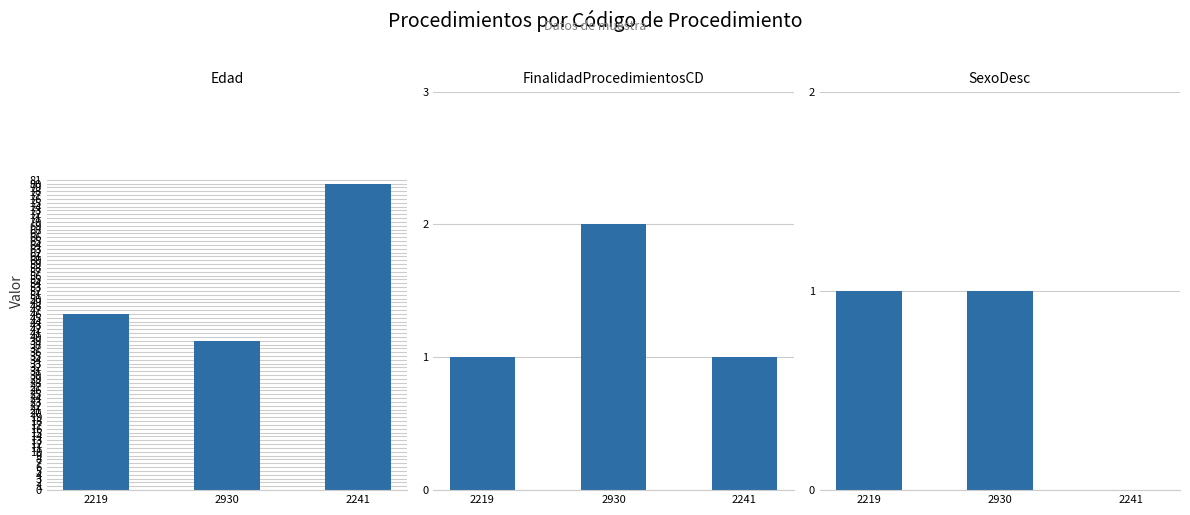

How many data points in SexoDesc are less than 1?

1